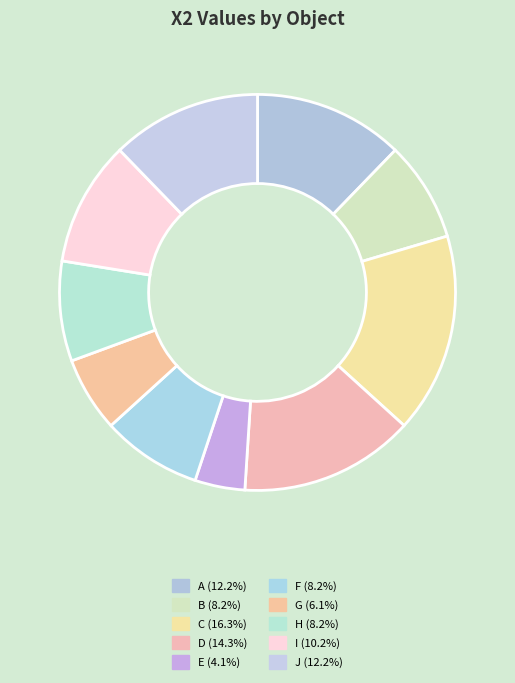

How many slices are in this pie chart?

10